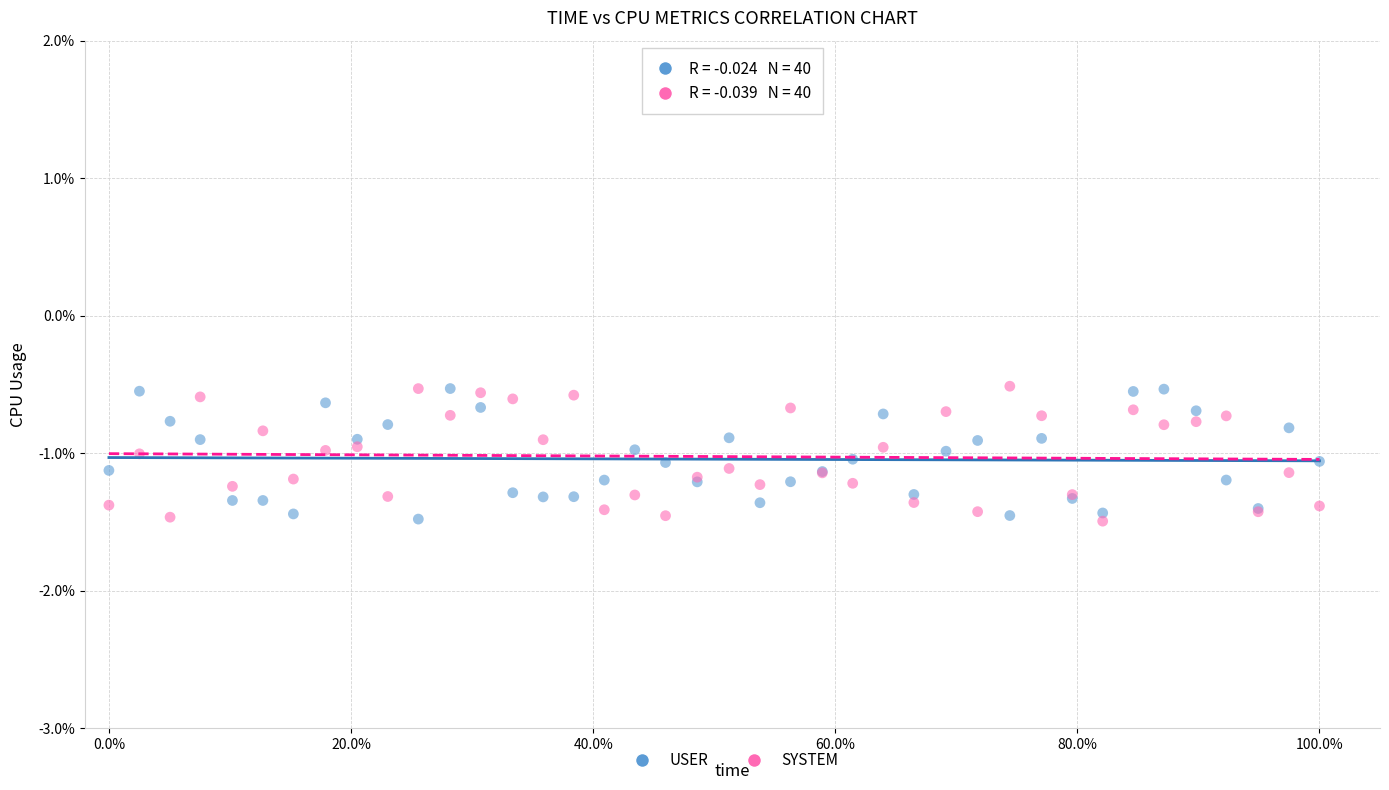

What is the X range (max minus min) for the scatter plot?

100.0